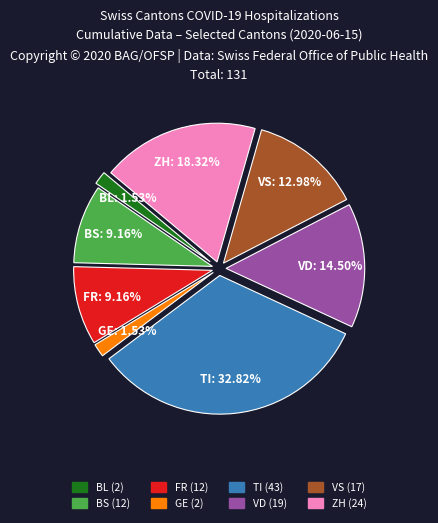

Is there any slice that represents more than half of the pie?

No